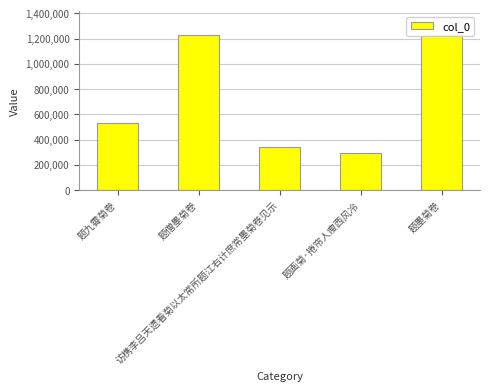

Where is the data nearest to the value 761215?

题九霄菊卷